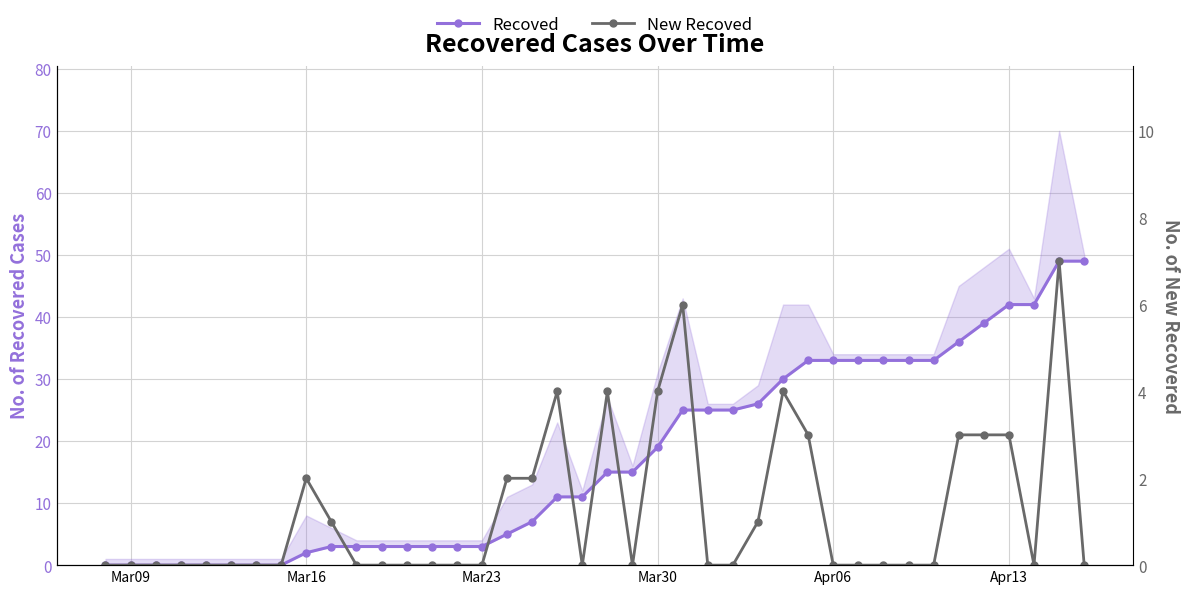

How many values in the New Recoved series exceed 0?

15